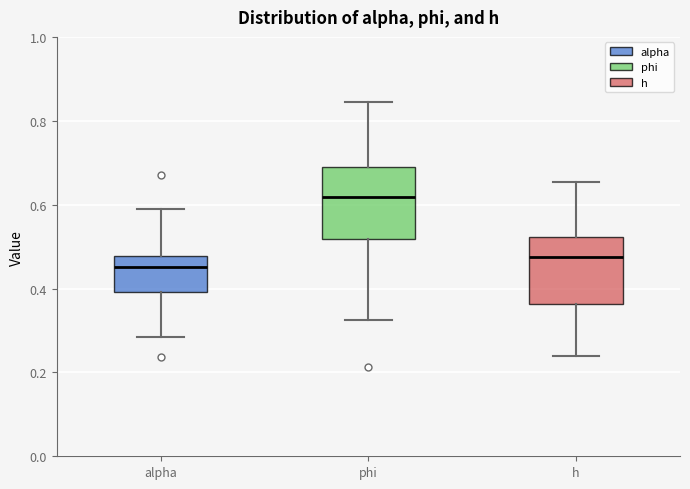

Reading left to right, read every box against the y-axis: the position of its median line, the range the box covers, and the ends of its whiskers. The values are not printed on the chart, so give them approximately, as read against the axis.

alpha: median 0.46, box 0.40 to 0.48, whiskers 0.28 to 0.60
phi: median 0.62, box 0.52 to 0.68, whiskers 0.32 to 0.84
h: median 0.48, box 0.36 to 0.52, whiskers 0.24 to 0.66